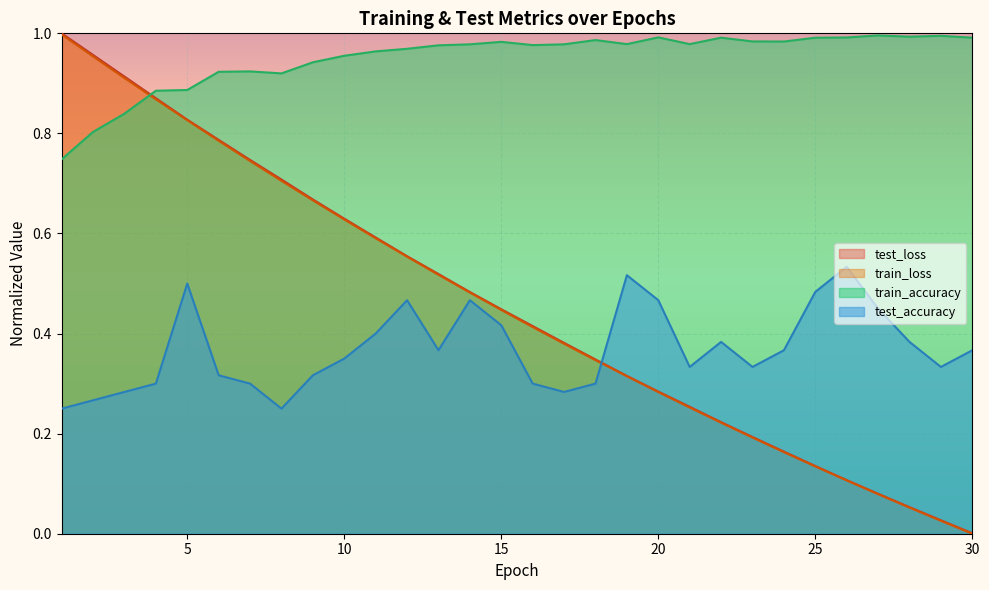

What is the value of the train_loss point at the 27th from the left?

0.1